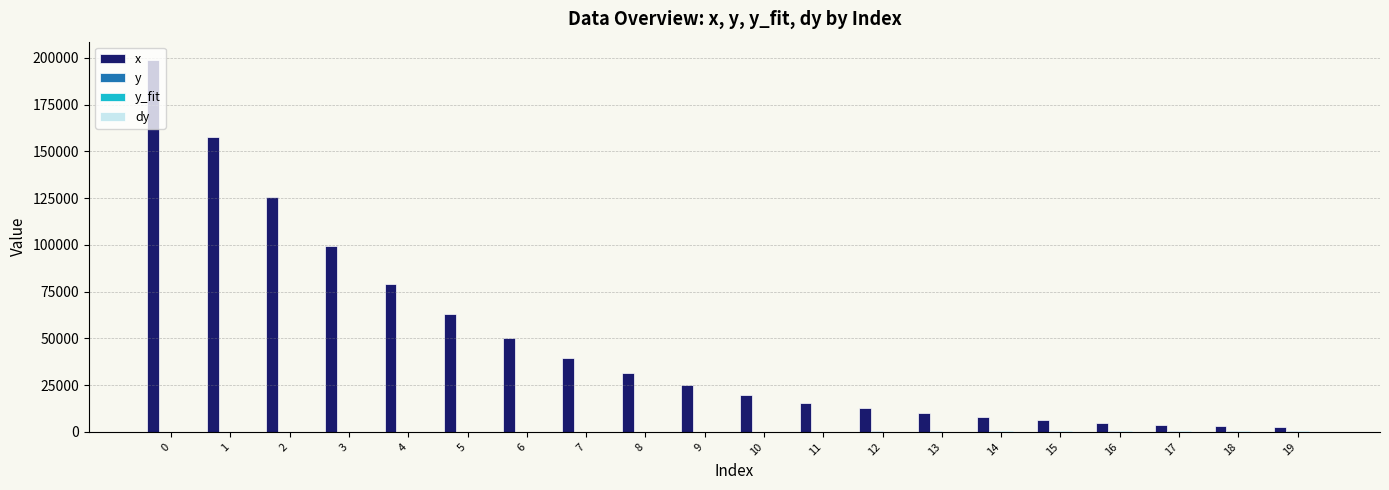

What is the sum of all x values?

956456.3